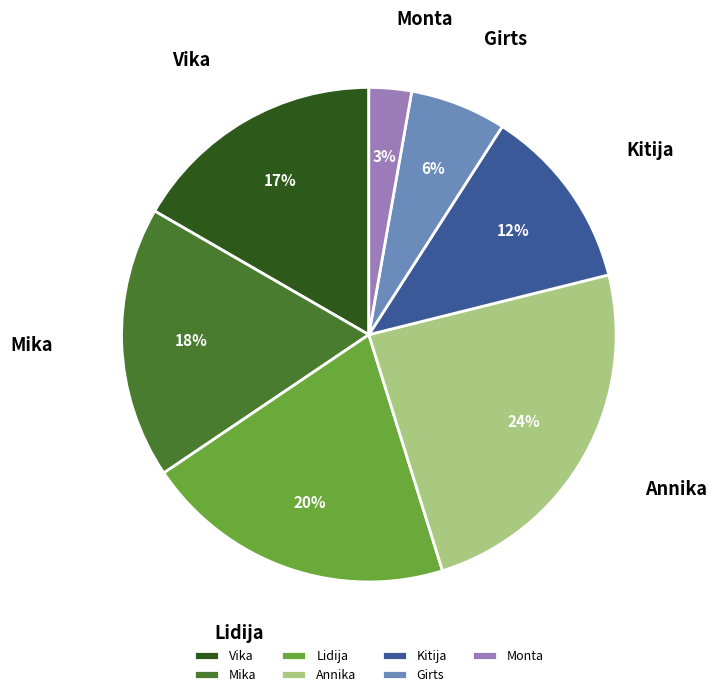

Combined, do Mika and Monta account for over 50%?

No